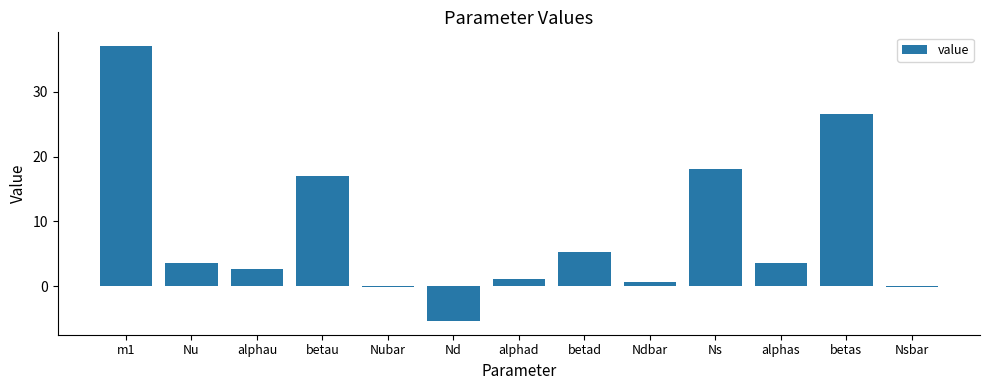

What is the change in value from Nu to alphad?

-2.5